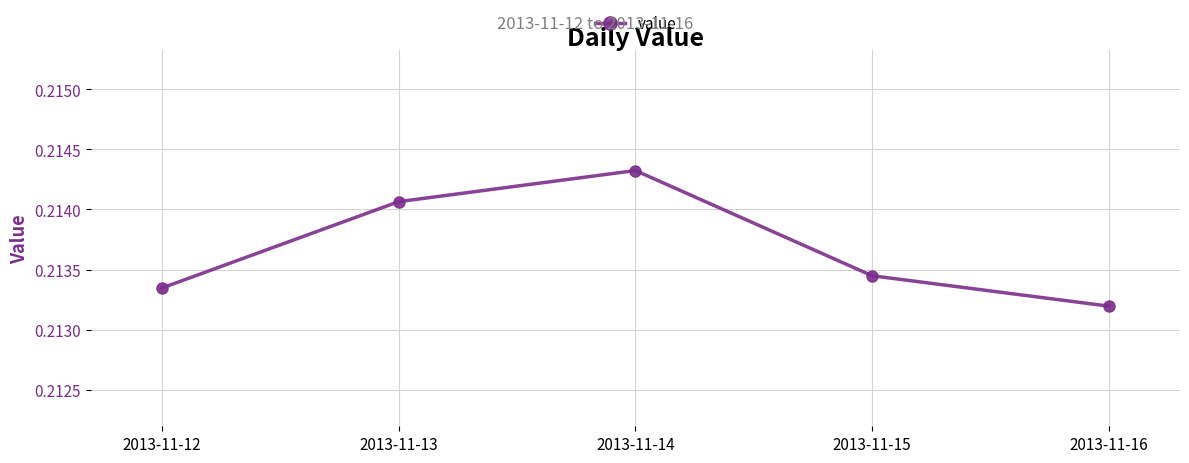

What is the sum of the values at 2013-11-13 and 2013-11-12?

0.4